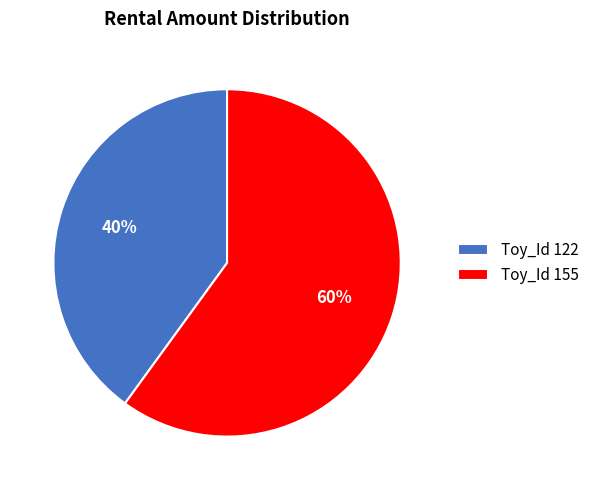

Approximately how many times larger is the value at Toy_Id 122 compared to Toy_Id 155?

0.7